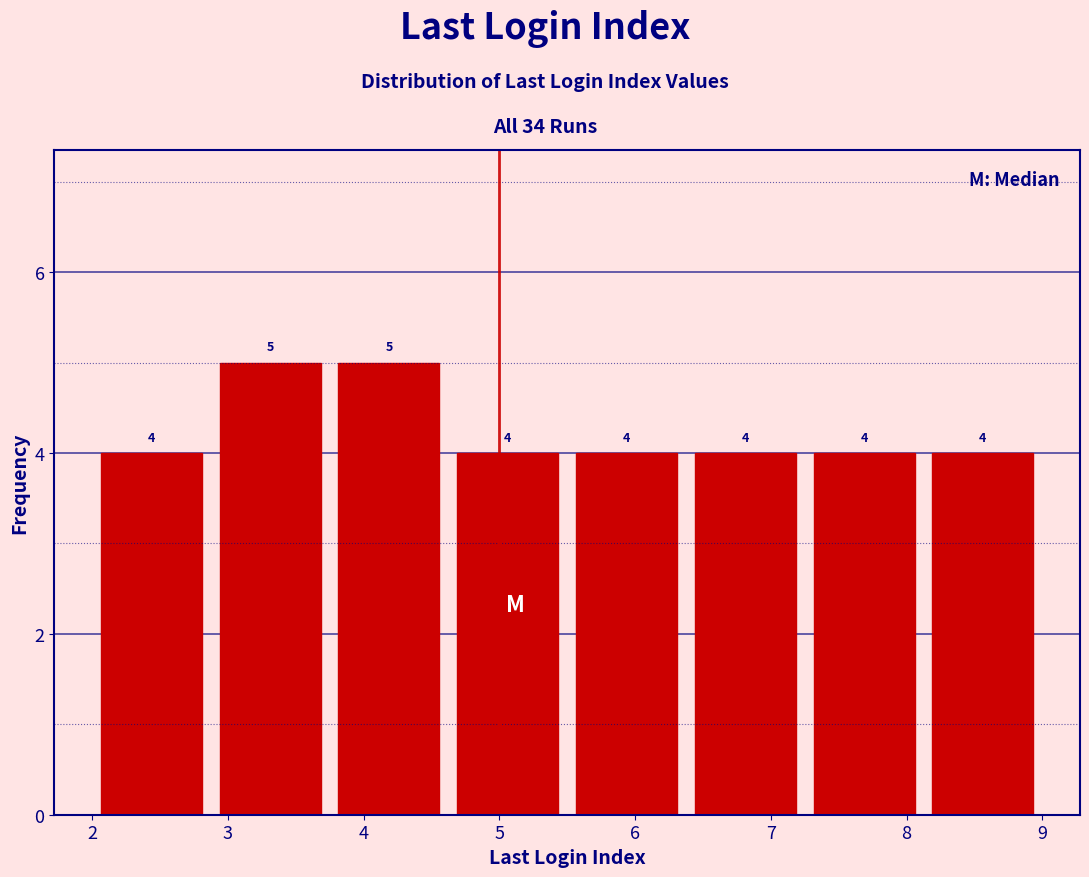

How tall is the bar that spans 2.0 to 2.9 on the x-axis? The bar edges are not printed on the chart, so give them approximately, as read against the axis.

4